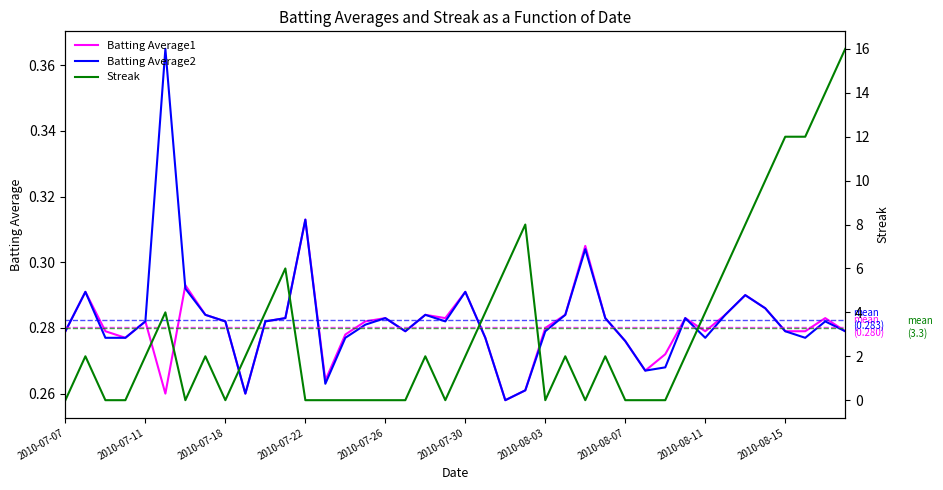

How many times do Batting Average2 and Streak cross each other?

17